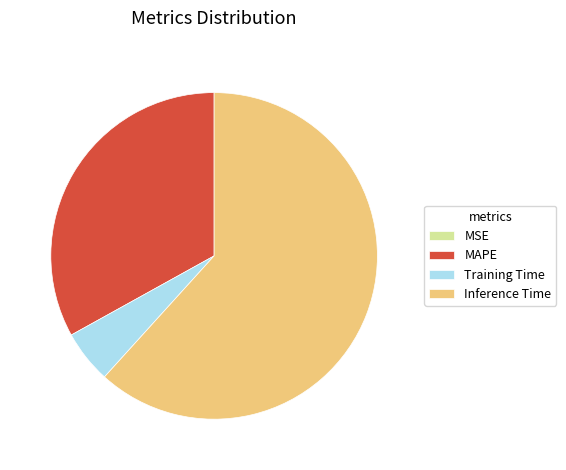

Approximately how many times larger is the value at Inference Time compared to MAPE?

1.9